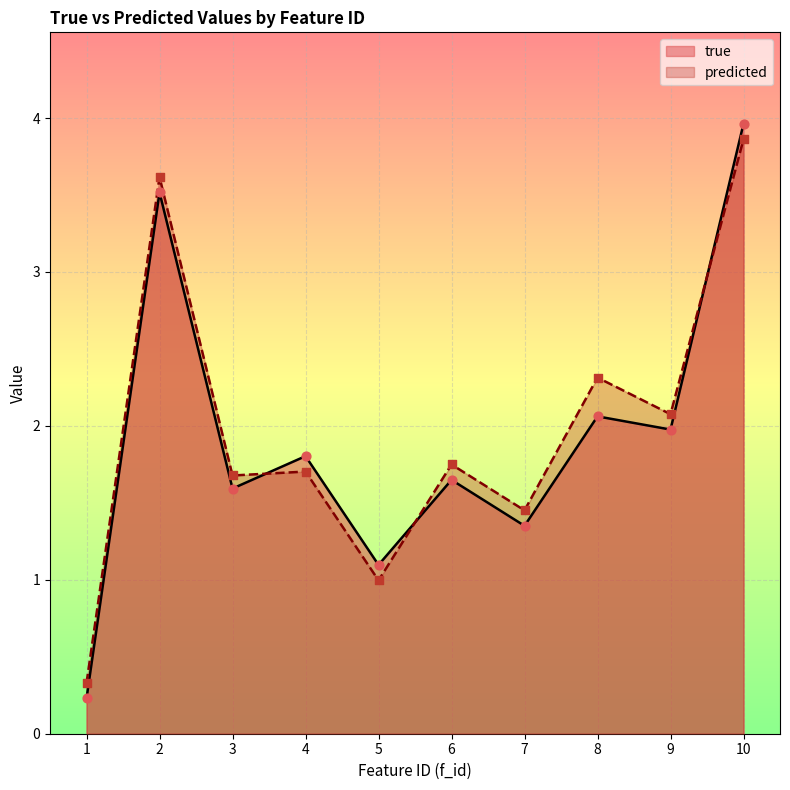

What is the total value across all series at 5?

2.1